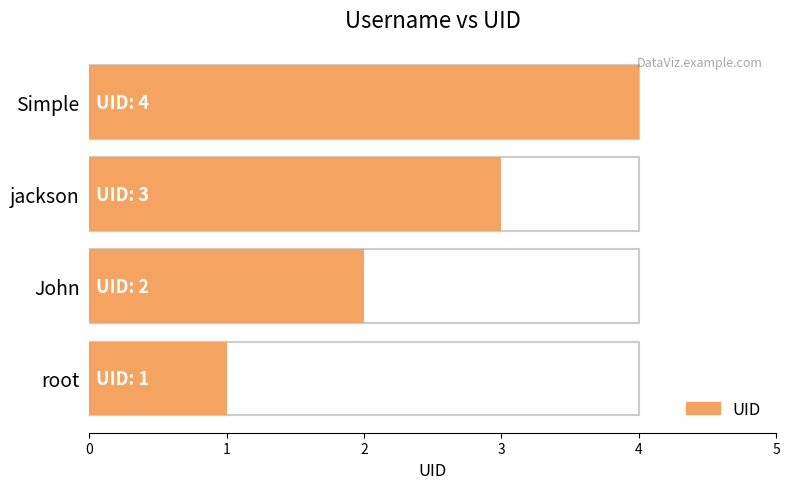

Reading right to left, what are all the values shown in this chart?

4	3	2	1